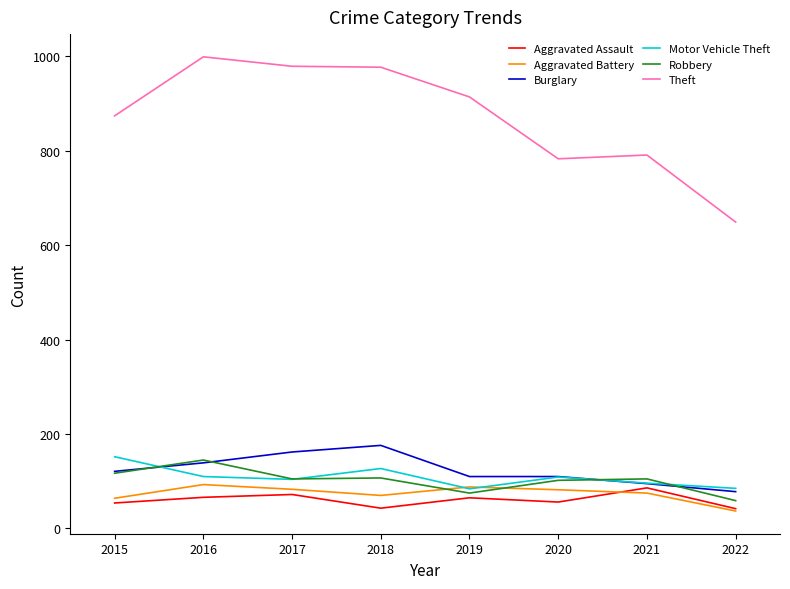

True or false: Aggravated Assault and Motor Vehicle Theft cross at least once.

False